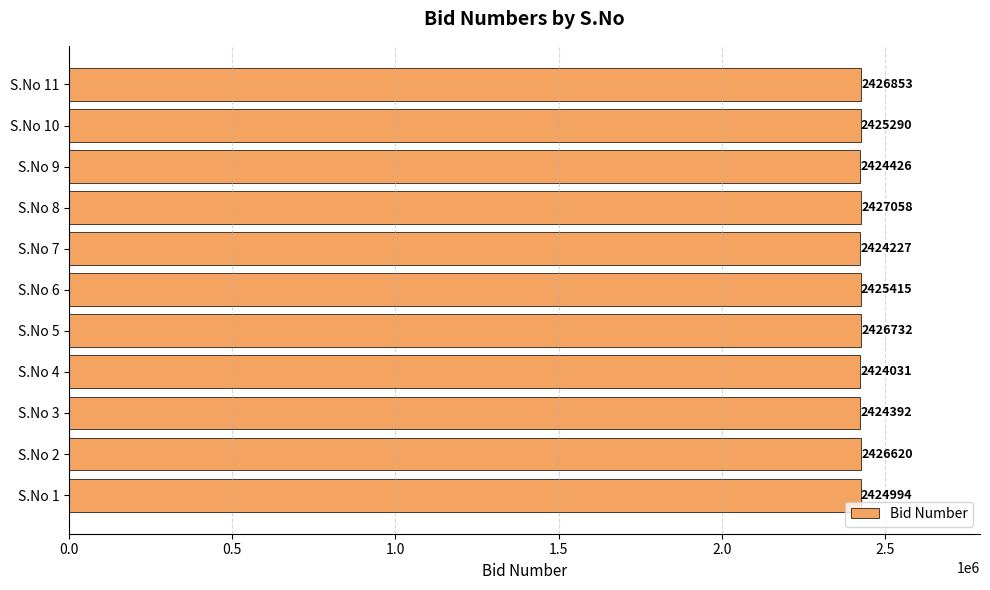

How many bars are there in total?

11